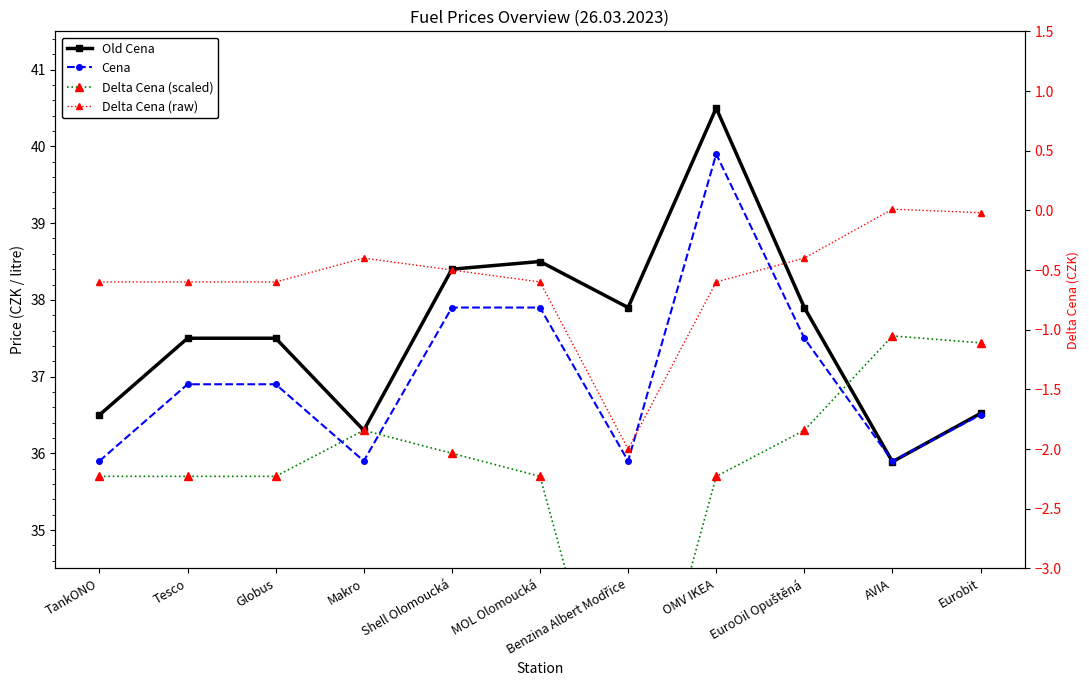

Between Tesco and Benzina Albert Modřice, which series saw the biggest shift?

Delta Cena (scaled)